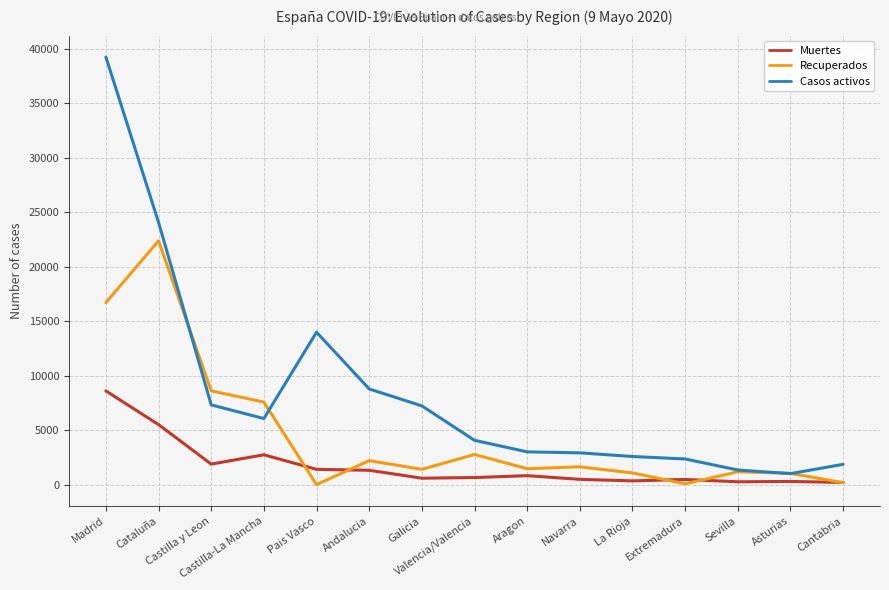

Is this an area chart (filled region under the line)?

No